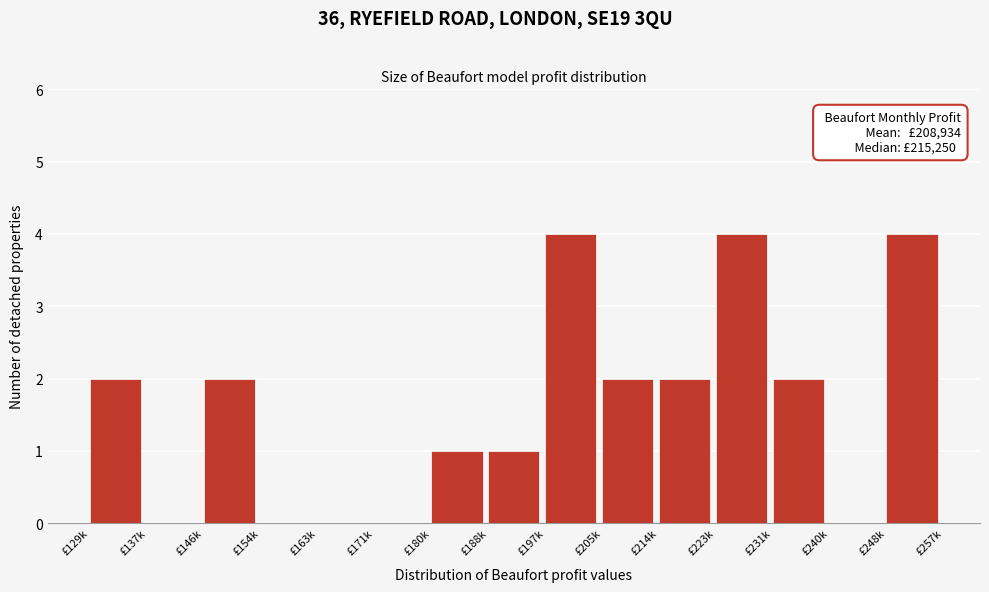

Reading left to right, what are all the values shown in this chart?

£129k=2	£137k=0	£146k=2	£154k=0	£163k=0	£171k=0	£180k=1	£188k=1	£197k=4	£205k=2	£214k=2	£223k=4	£231k=2	£240k=0	£248k=4